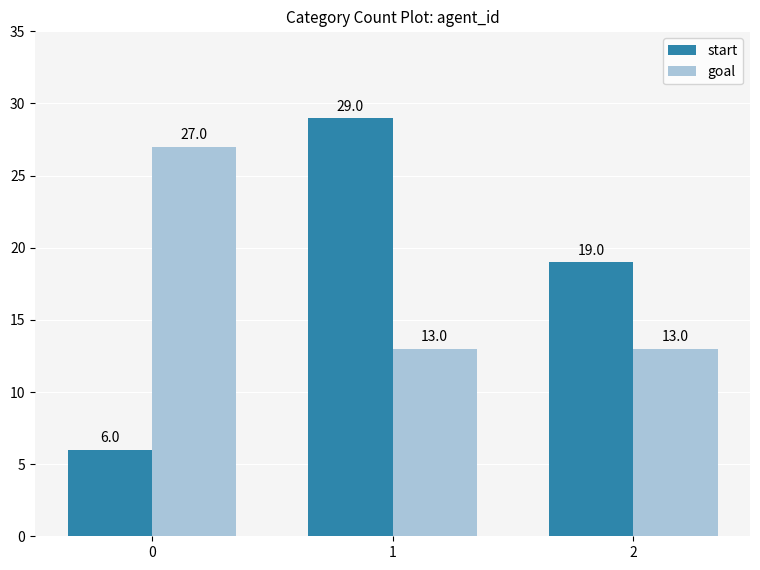

How many start values are between 6 and 29?

3